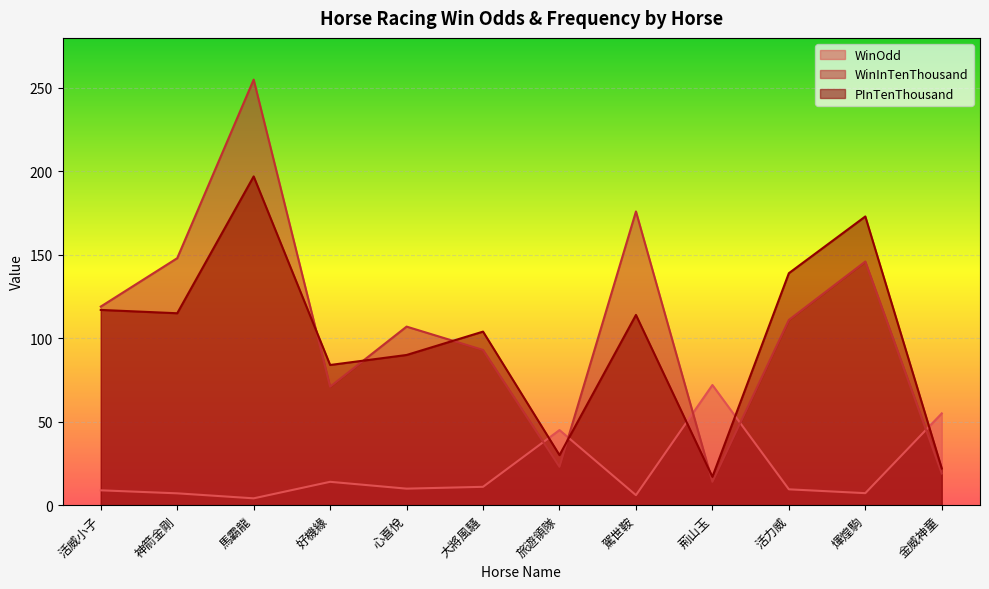

What is the spread (max minus min) of values at 活威小子?

110.1